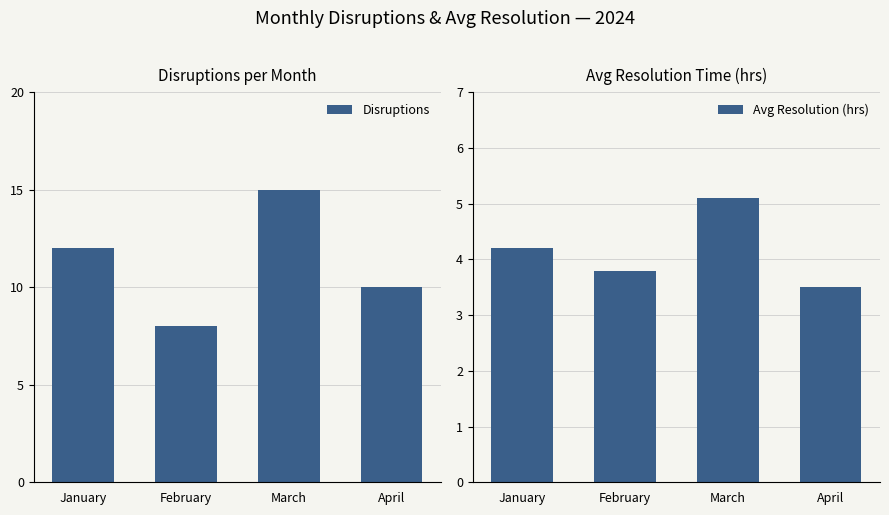

At which label is Avg Resolution (hrs) closest to 4?

January